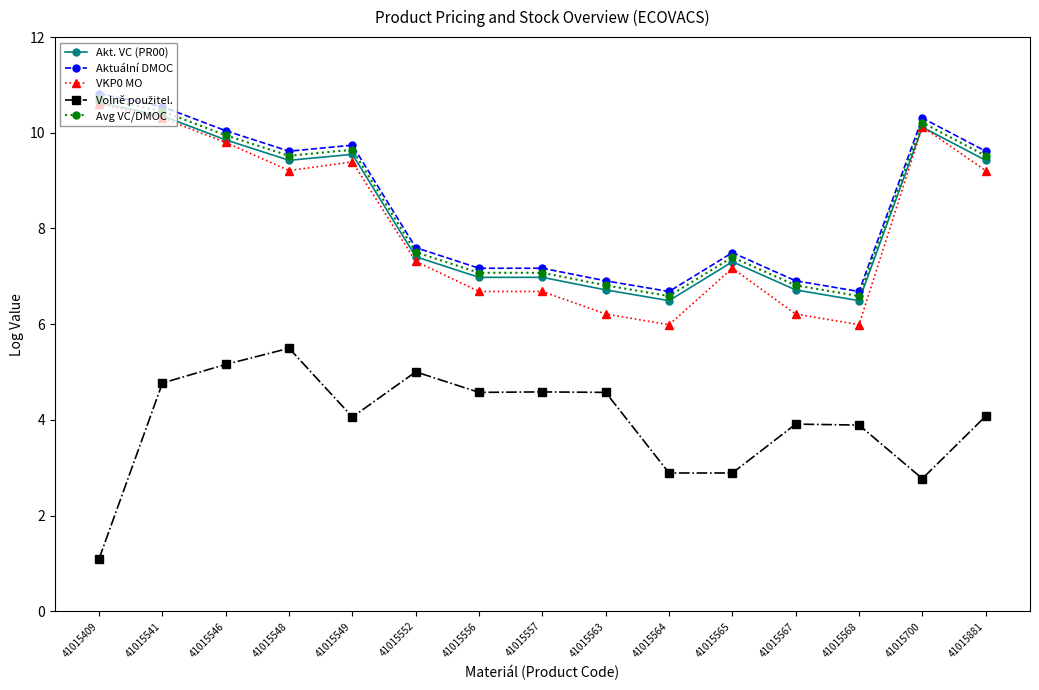

The Avg VC/DMOC series shows 9.5 at 41015881. True or false?

True